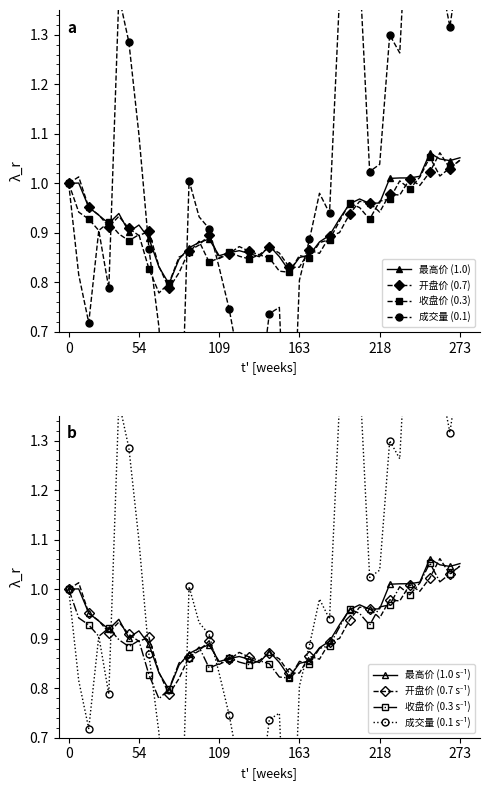

Is it true that 最高 equals 0.9 at 2021-04-09?

True